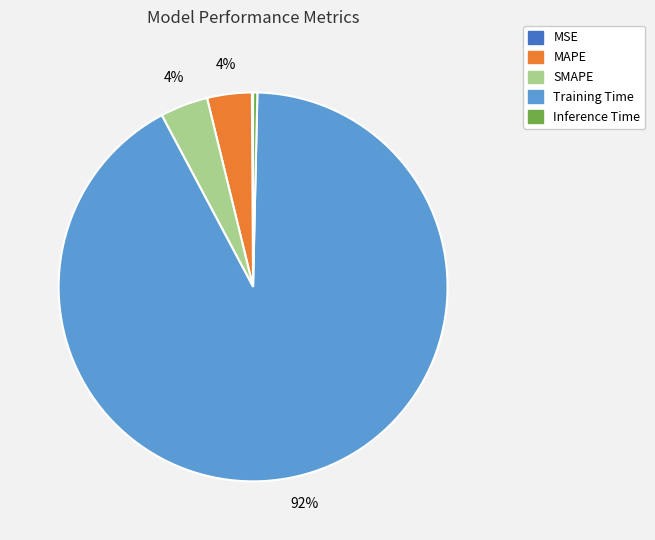

Which category accounts for the majority?

Training Time